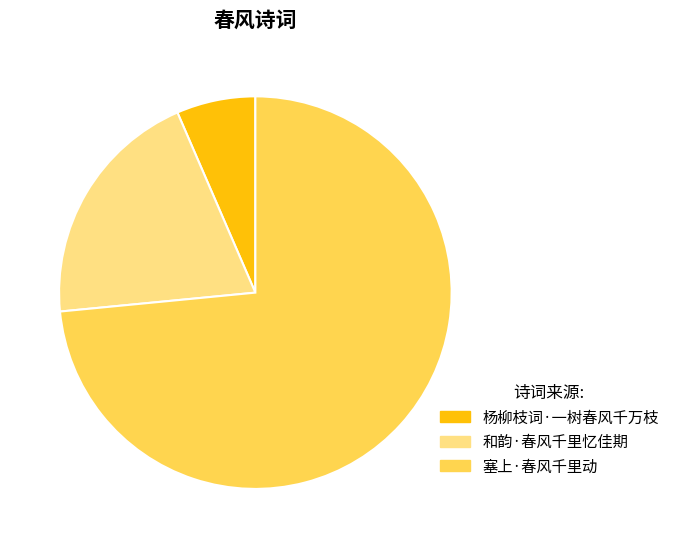

Is 塞上·春风千里动 the majority of the pie?

Yes